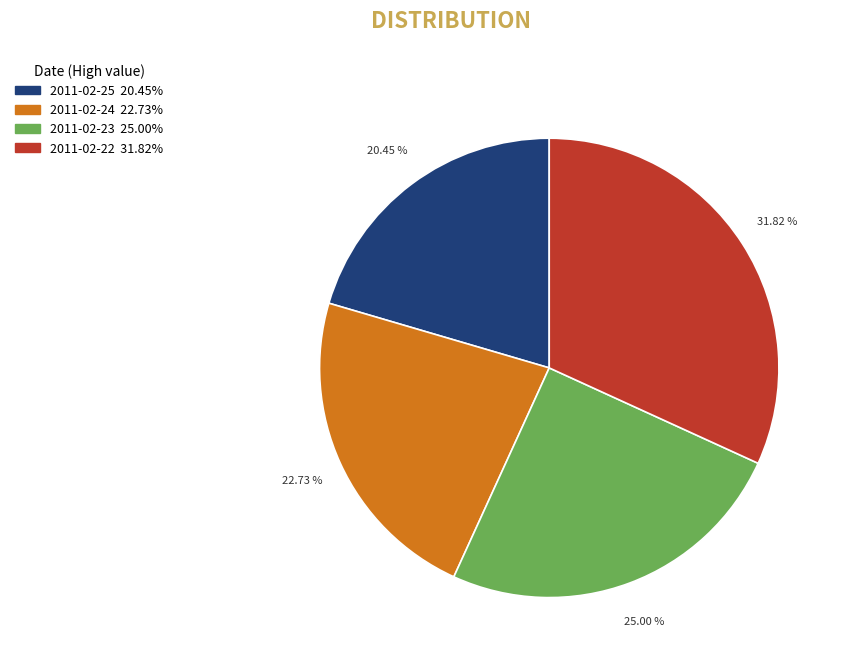

Which has a higher value, 2011-02-22 or 2011-02-24?

2011-02-22